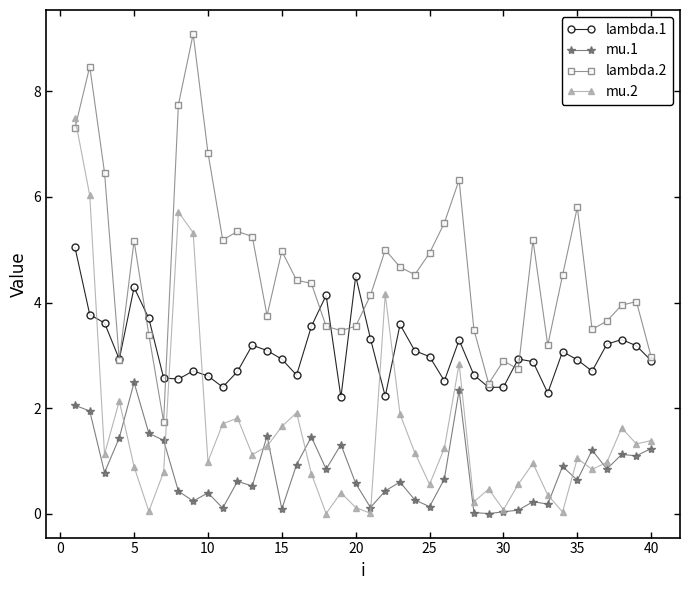

Which series has the largest range (max minus min)?

mu.2